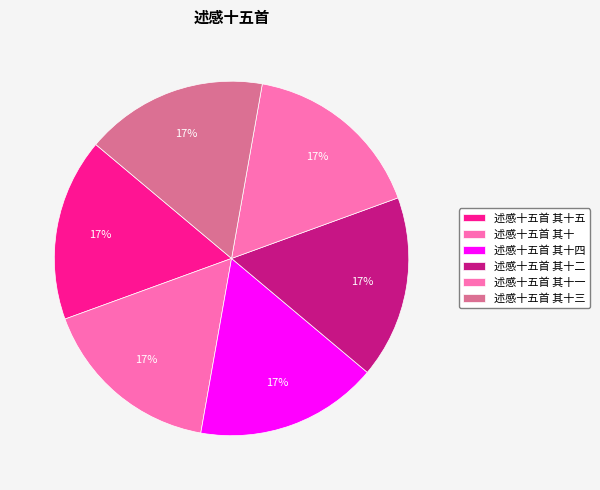

The 述感十五首 其十一 slice represents 7% of the pie. True or false?

False